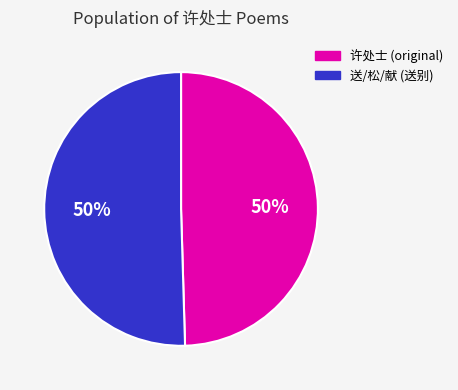

Do 送/松/献 (送别) and 许处士 (original) together represent more than half of the pie?

Yes